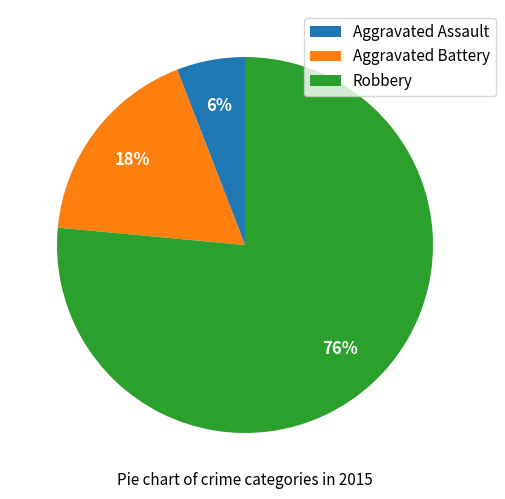

Is it true that Aggravated Battery is 4% of the pie?

False